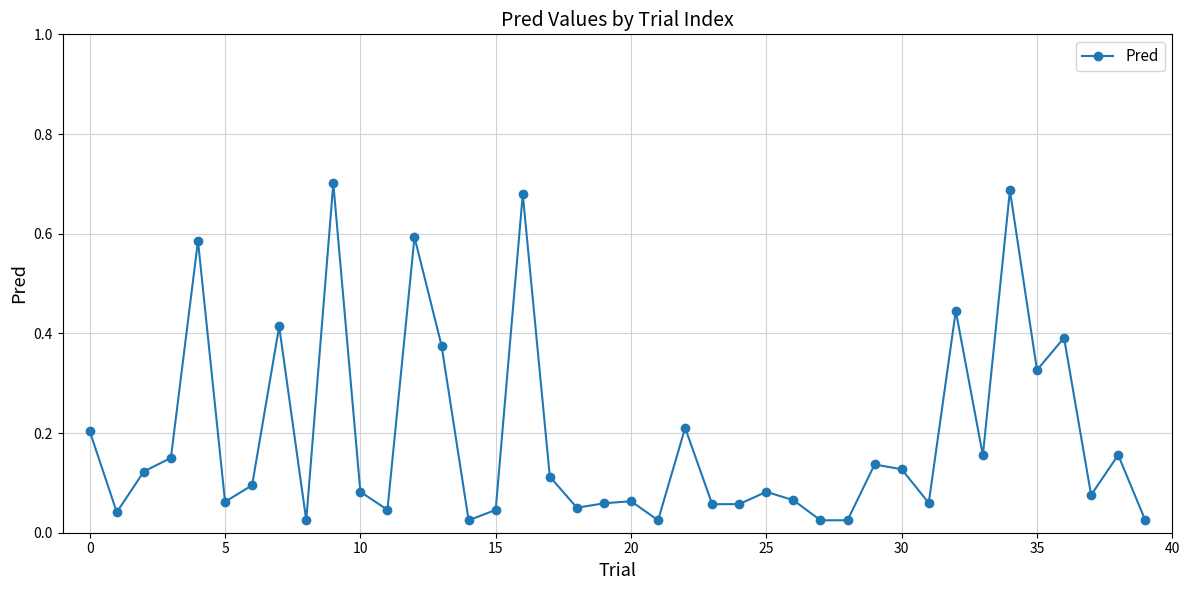

How many interior local peaks (higher than both neighbors) does the data have?

13